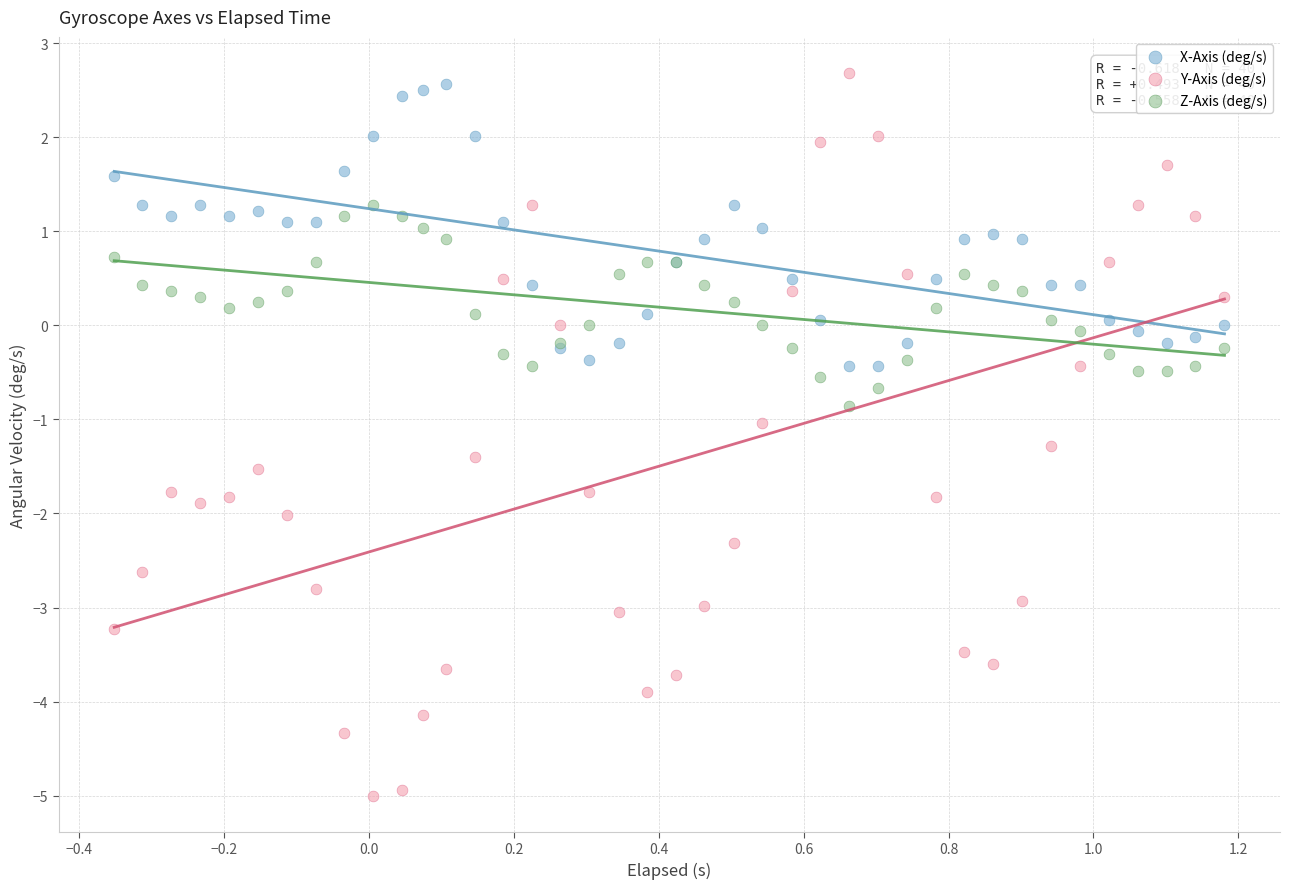

Which series contains the lowest Y value?

Y-Axis (deg/s)